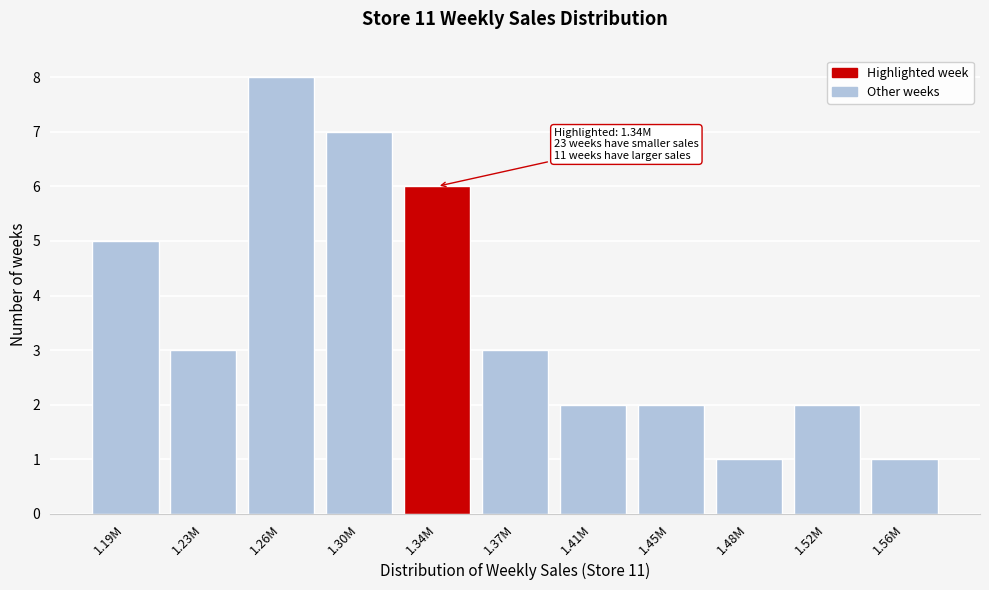

Reading left to right, list all the values displayed in this chart.

1.19M=5	1.23M=3	1.26M=8	1.30M=7	1.34M=6	1.37M=3	1.41M=2	1.45M=2	1.48M=1	1.52M=2	1.56M=1